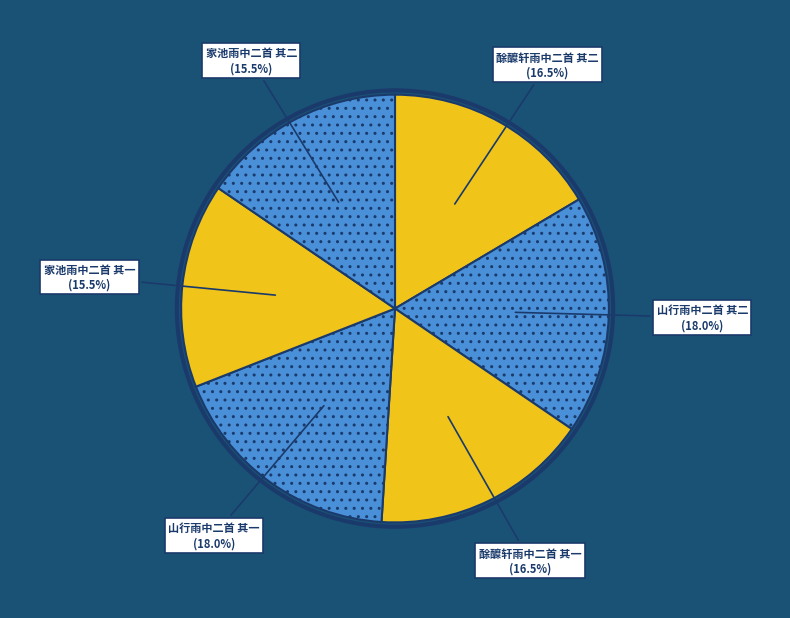

Is 山行雨中二首 其一 the majority of the pie?

No